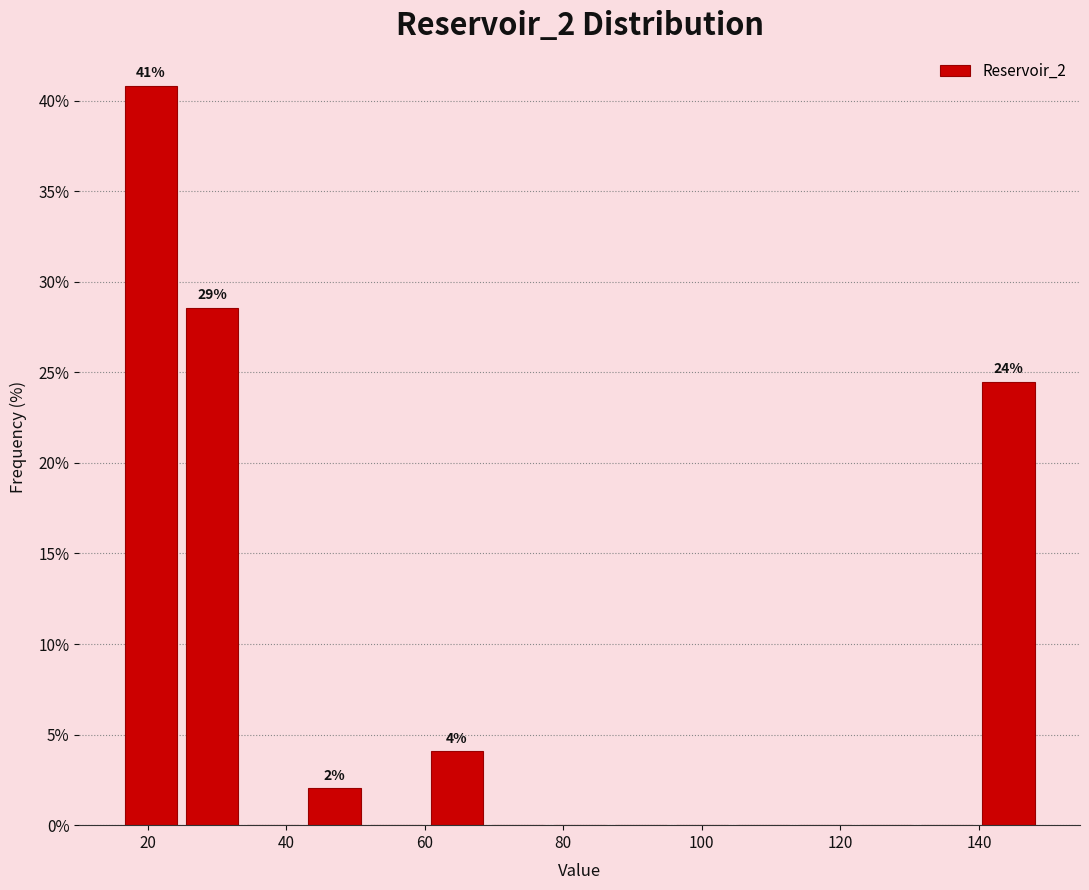

Which range on the x-axis has the tallest bar?

16 to 24